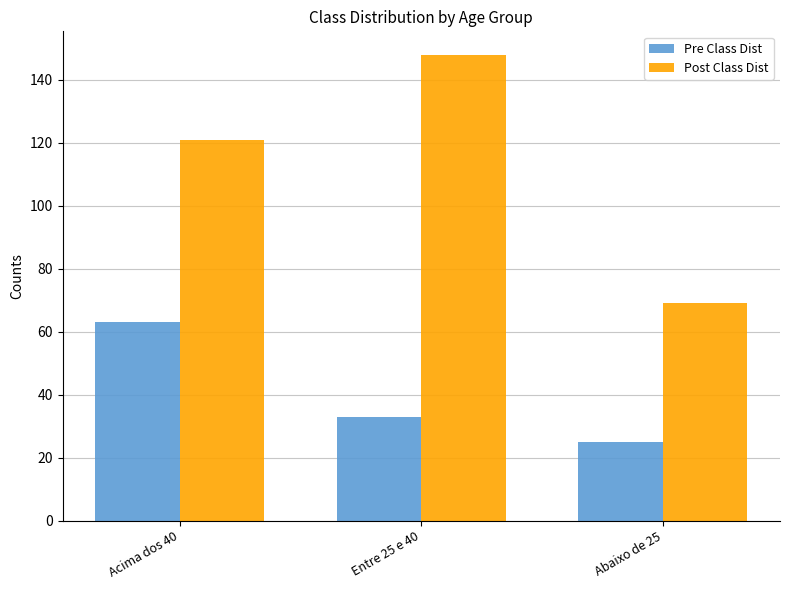

How many groups of bars are there?

3